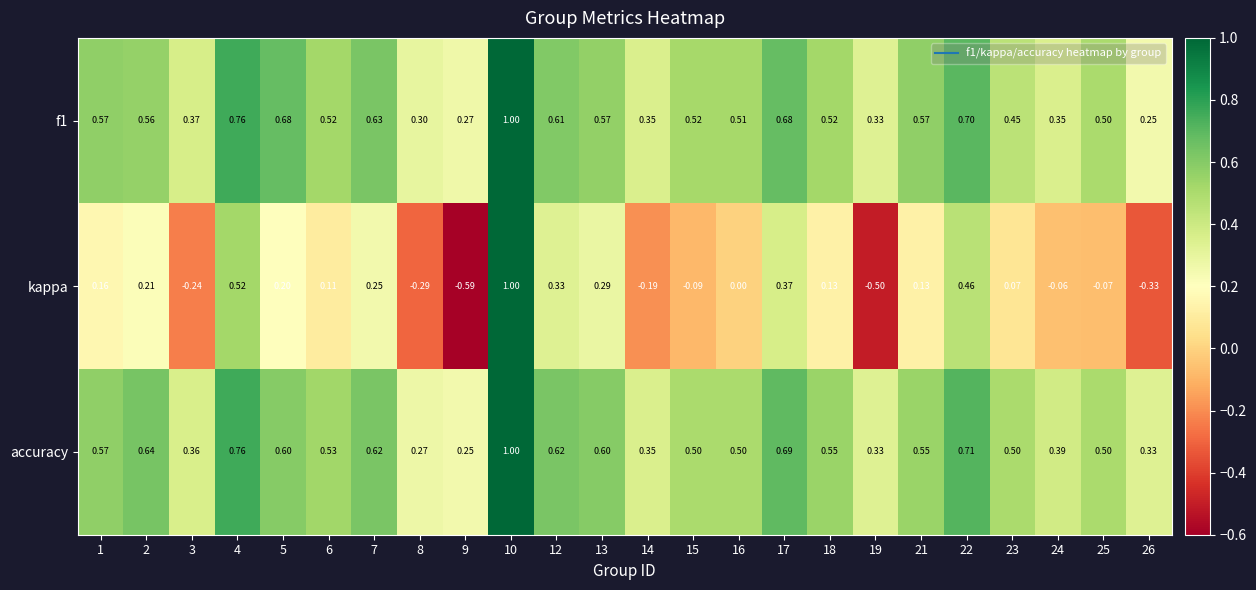

At how many categories does at least one series exceed 0?

24